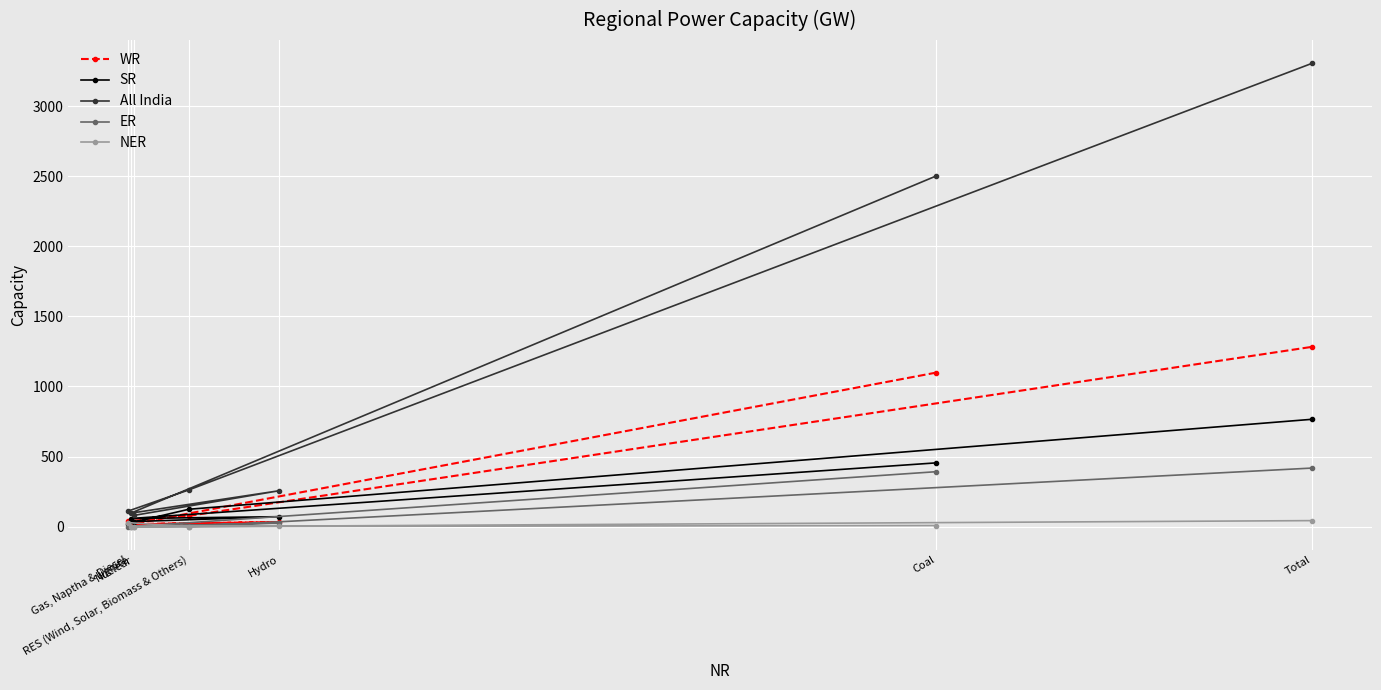

Which series has the widest spread of values?

All India